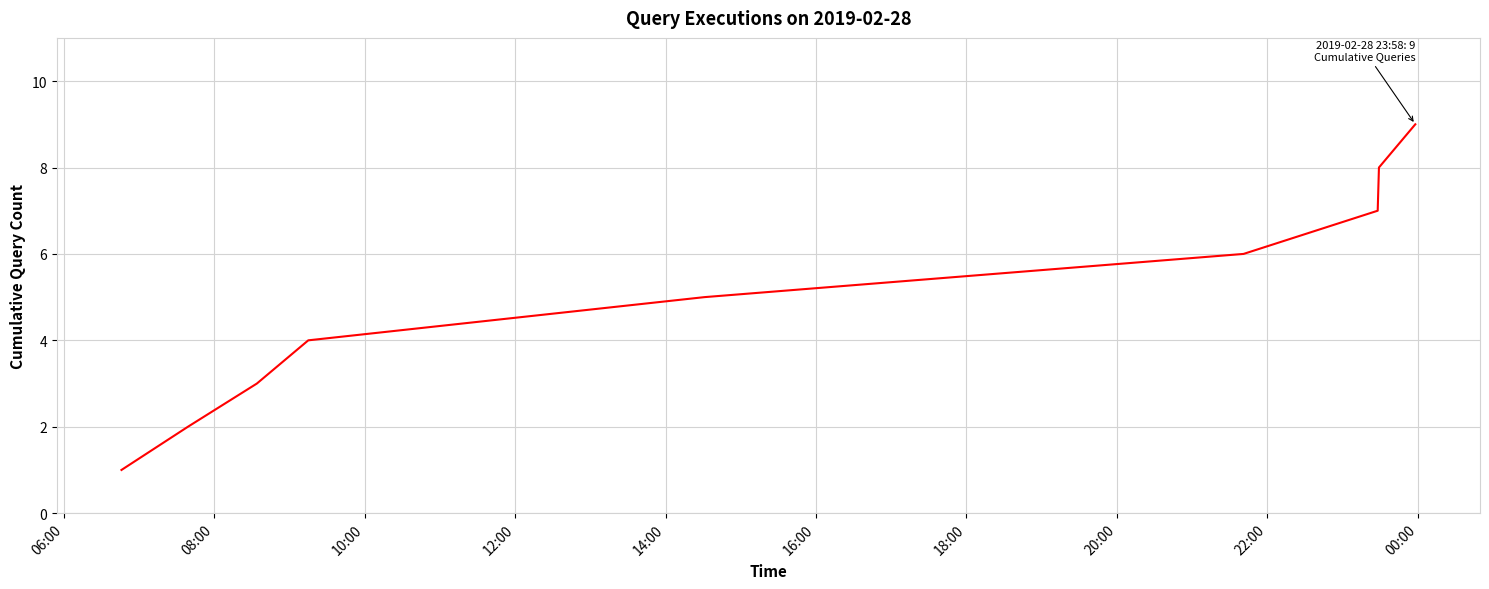

Reading left to right, transcribe all the data shown in this chart.

1	2	3	4	5	6	7	8	9